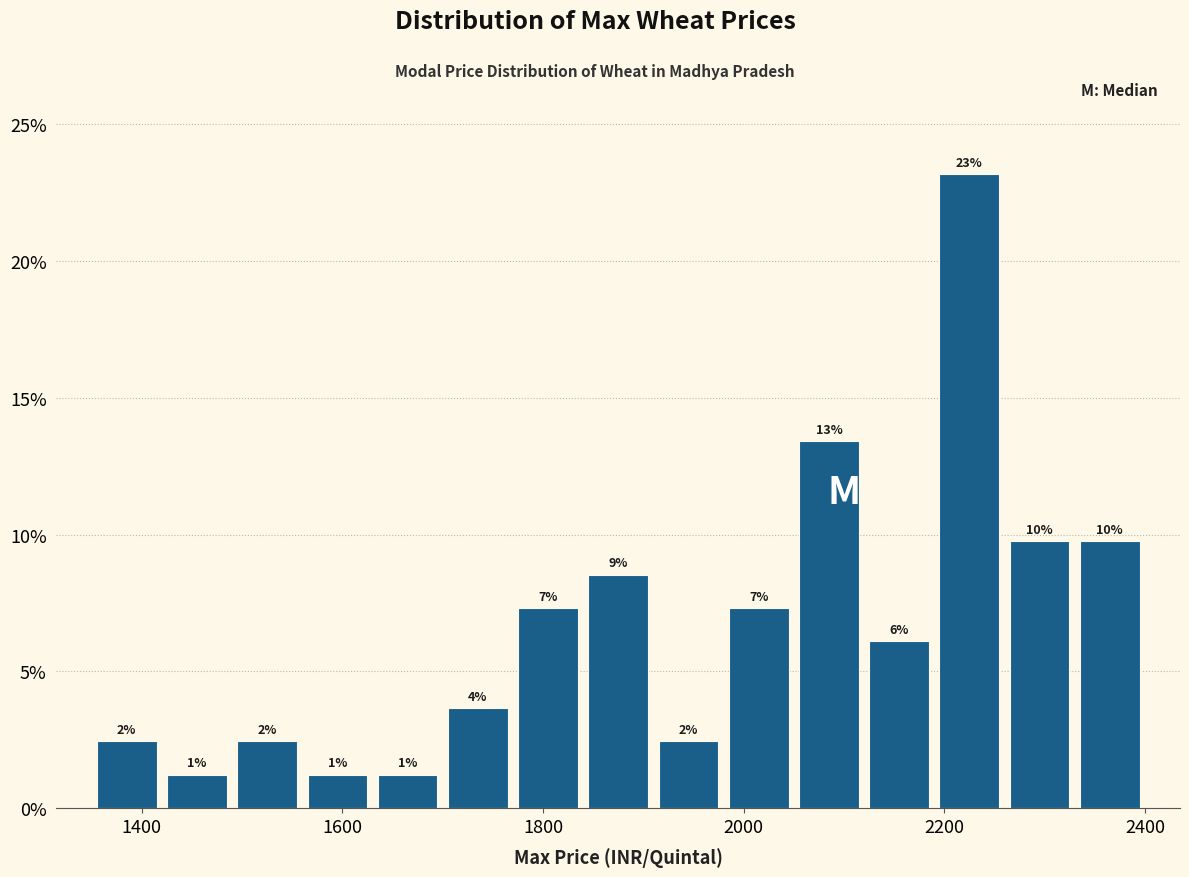

Around what value on the x-axis is the tallest bar? Give the approximate position of its centre, as read against the axis.

2220